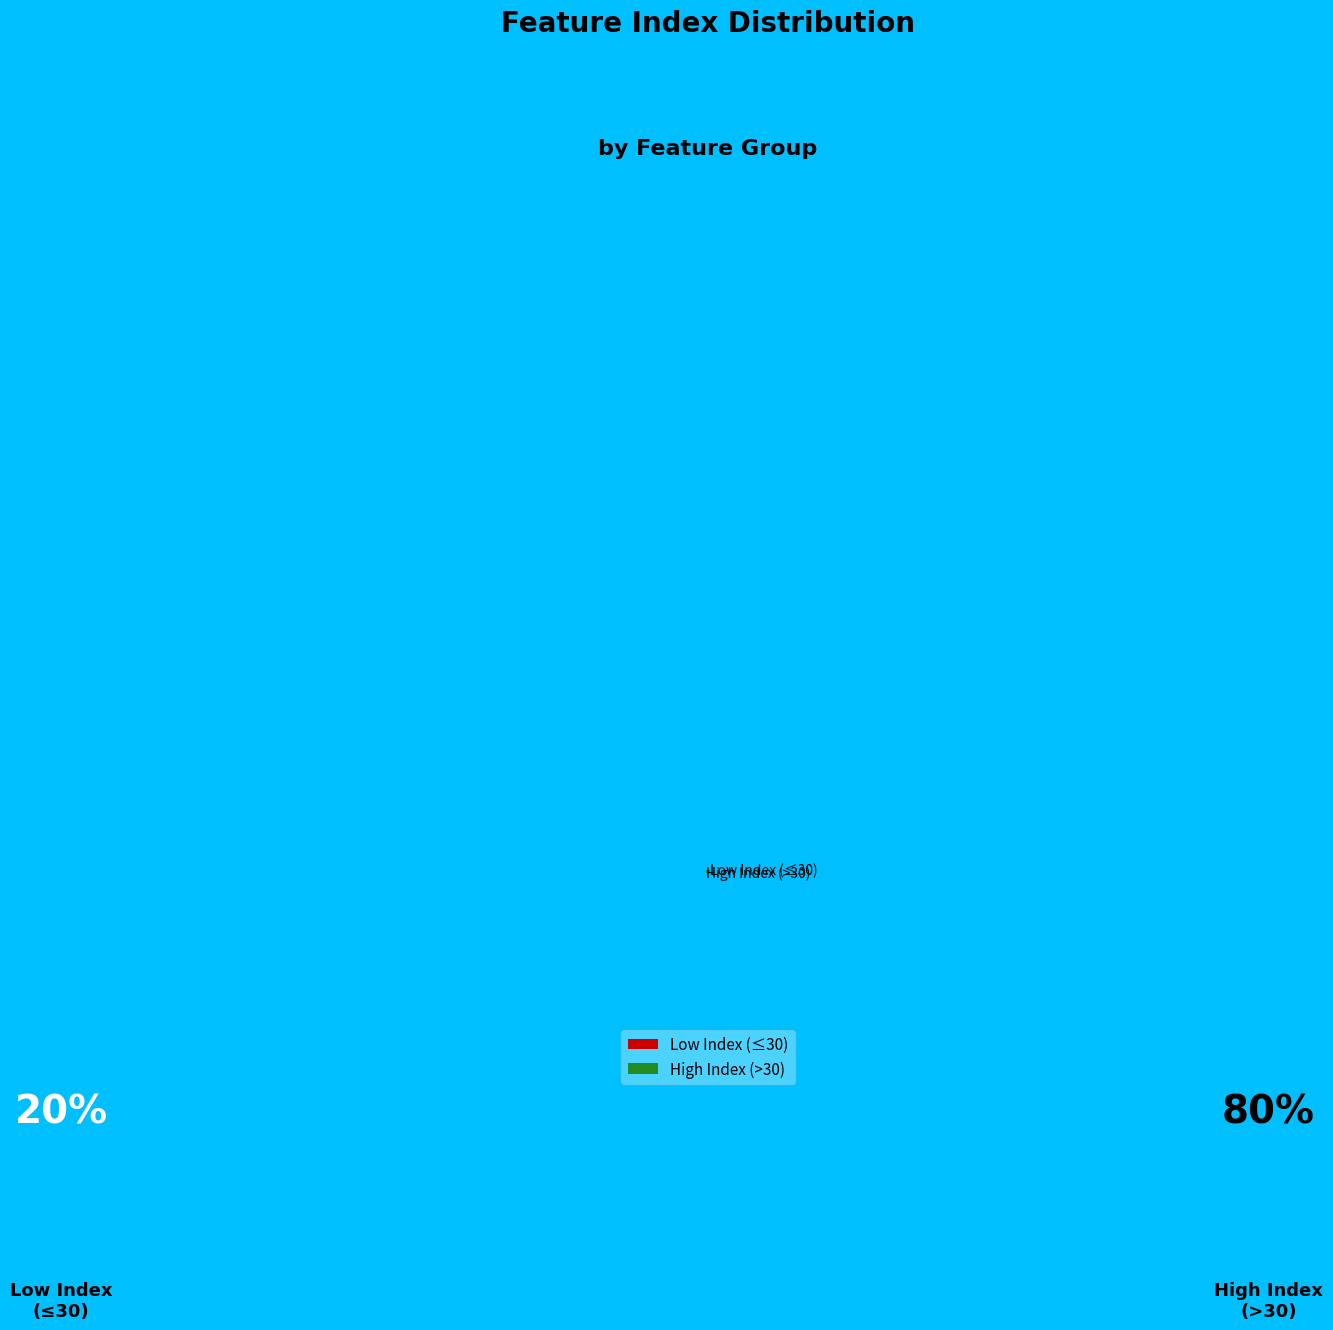

Combined, do High Index (>30) and Low Index (≤30) account for over 50%?

Yes